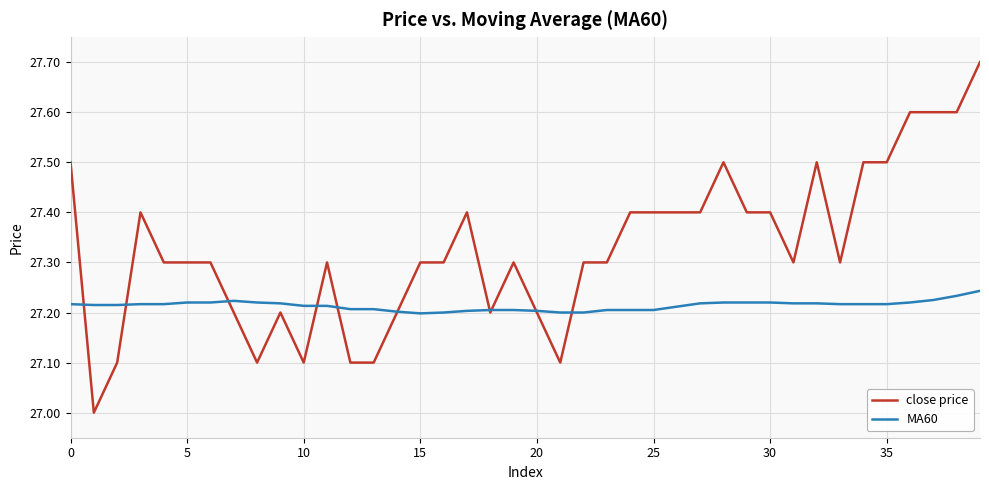

List the series in order of their peak value, lowest first.

MA60, close price